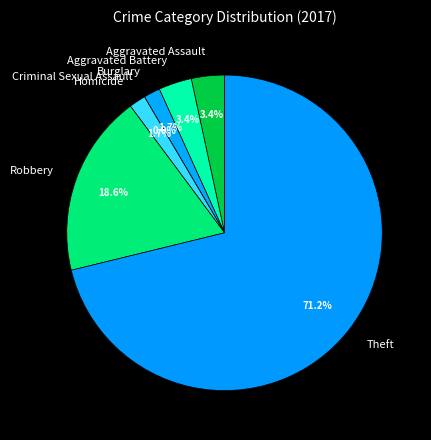

Do Theft and Burglary together represent more than half of the pie?

Yes